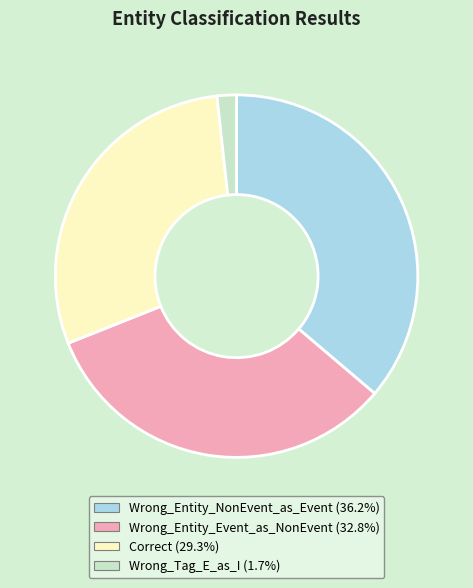

Is Wrong_Entity_Event_as_NonEvent the majority of the pie?

No